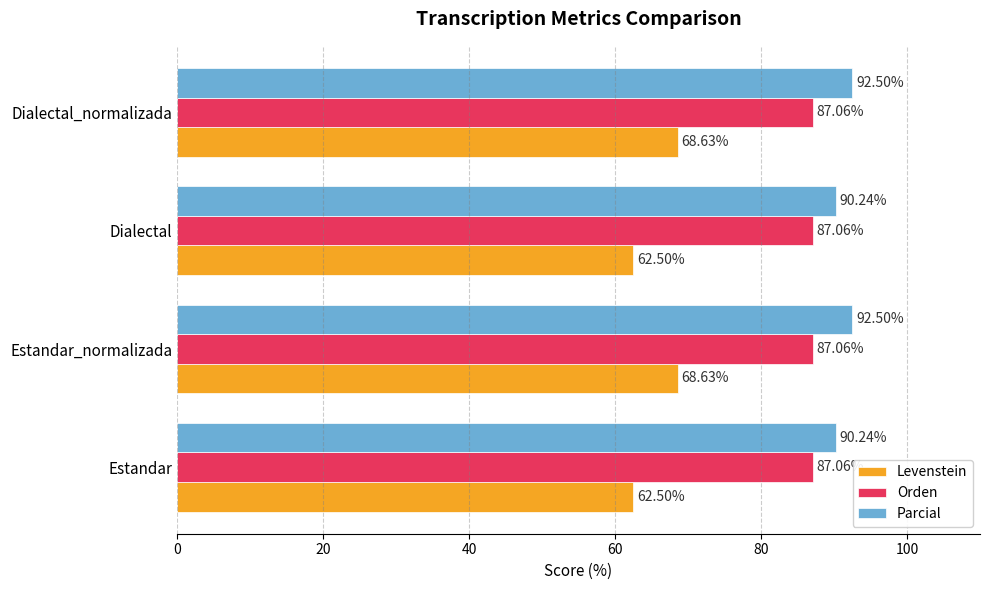

What is the smallest value displayed?

62.5